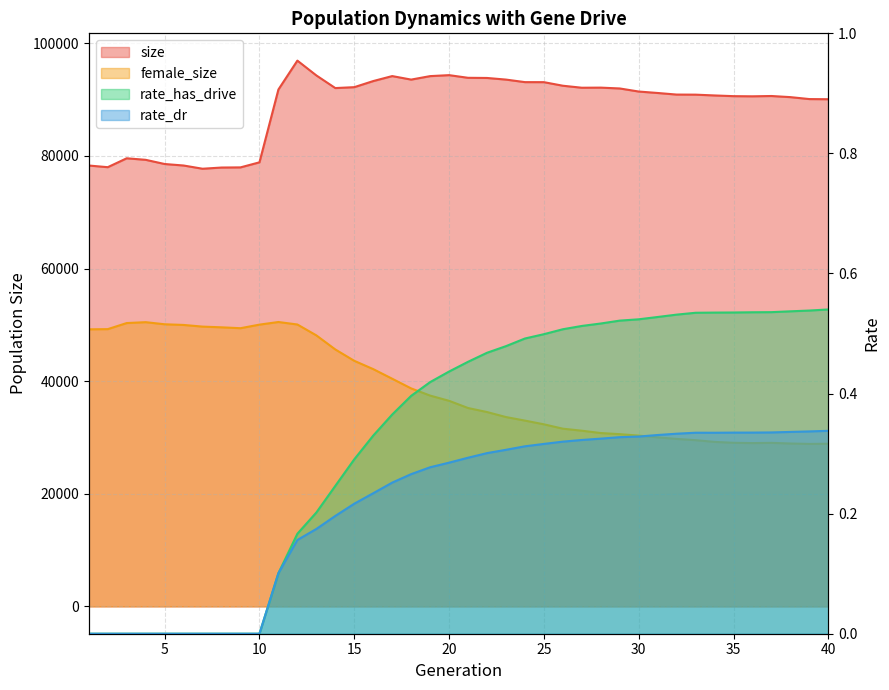

What is the total value across all series at 34?

119965.9